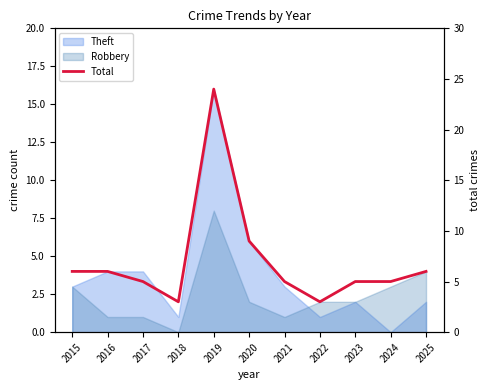

What is the difference between the values at 2020 and 2022?

6